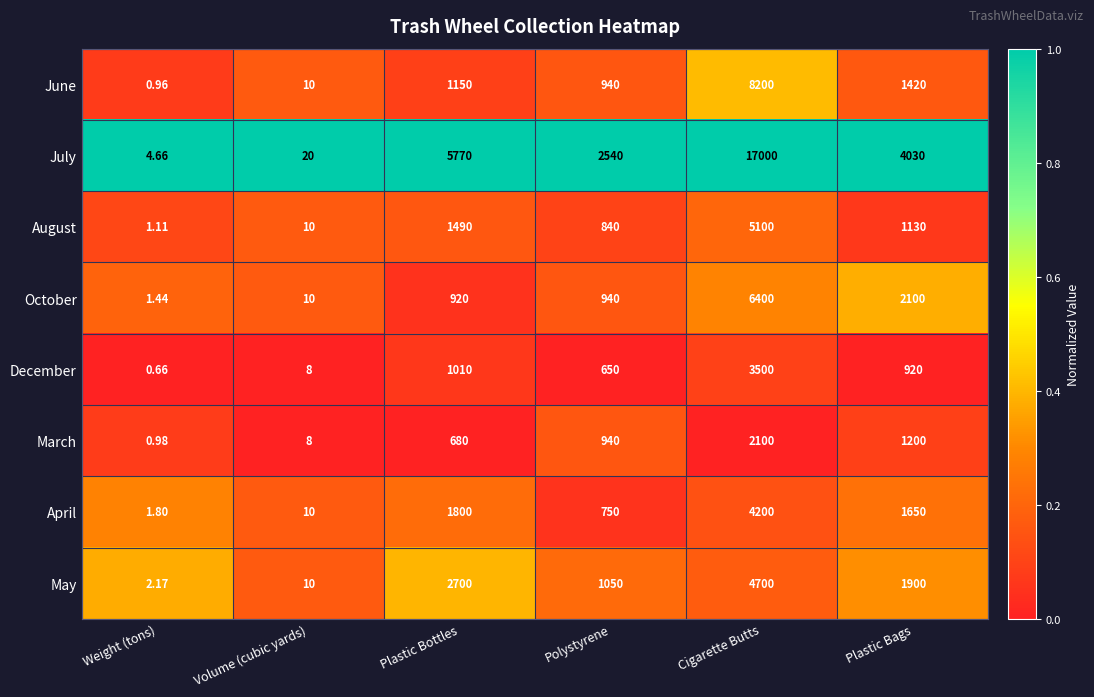

At Plastic Bags, list the series in order from largest to smallest.

July, October, May, April, June, March, August, December